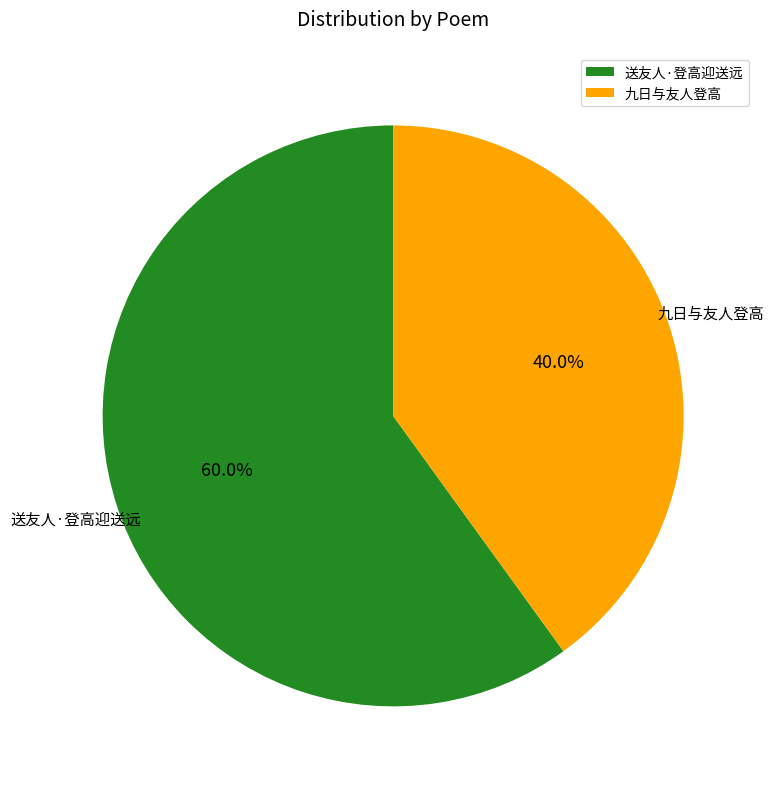

Combined, what portion of the pie is 送友人·登高迎送远 and 九日与友人登高?

100.0%